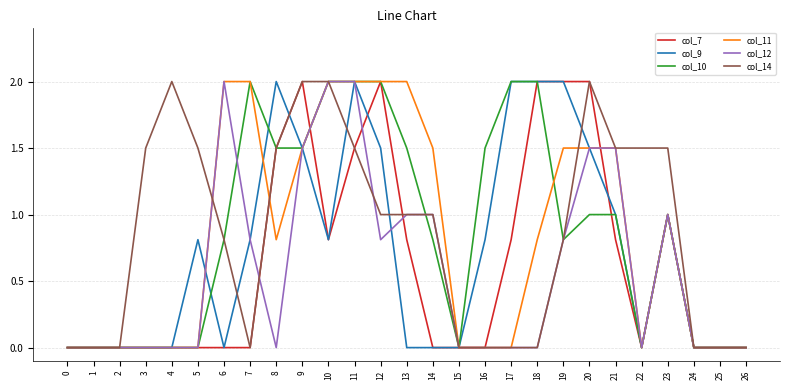

What is the total value across all series at 14?

4.3